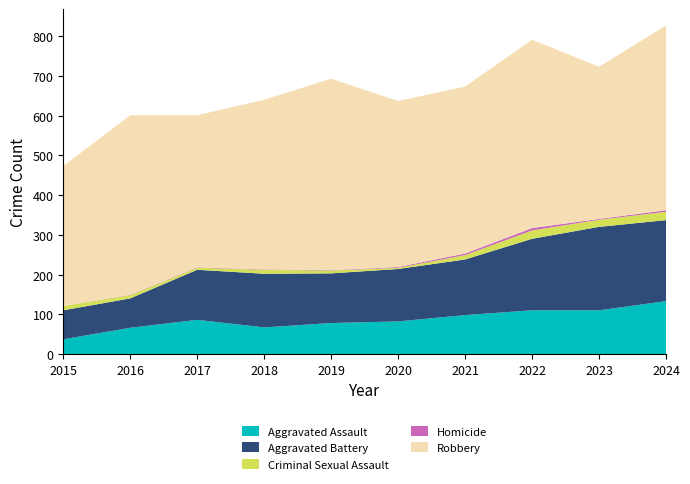

Reading left to right, extract all data points from this chart.

Aggravated Assault: 37	66	86	67	78	82	98	110	110	133
Aggravated Battery: 73	74	126	135	125	132	140	180	210	204
Criminal Sexual Assault: 11	8	5	10	7	3	11	21	18	21
Homicide: 0	1	1	1	1	2	4	6	2	4
Robbery: 352	452	383	427	482	418	420	474	383	465